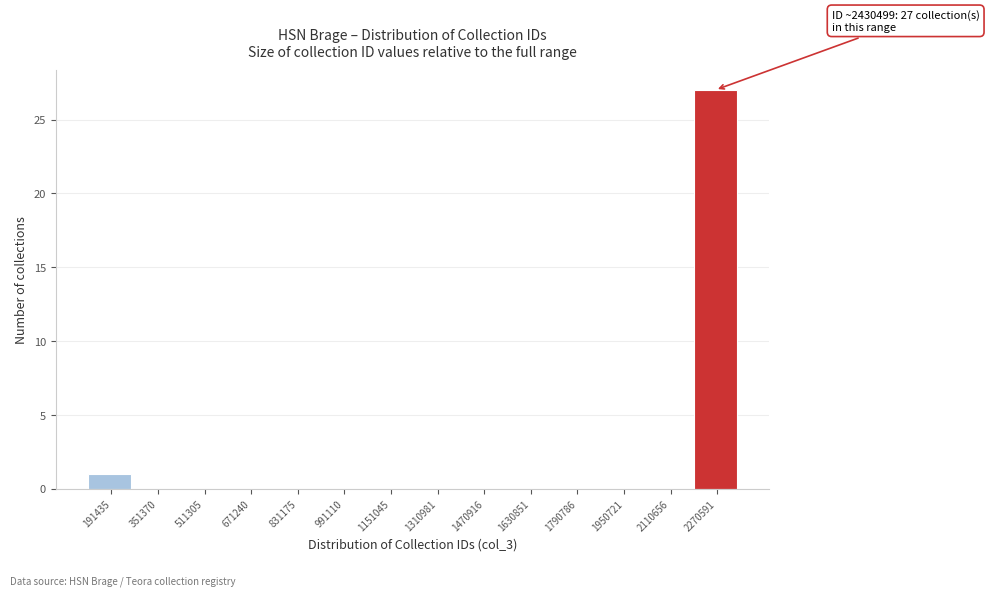

Reading left to right, extract all data points from this chart.

191435=1	351370=0	511305=0	671240=0	831175=0	991110=0	1151045=0	1310981=0	1470916=0	1630851=0	1790786=0	1950721=0	2110656=0	2270591=27